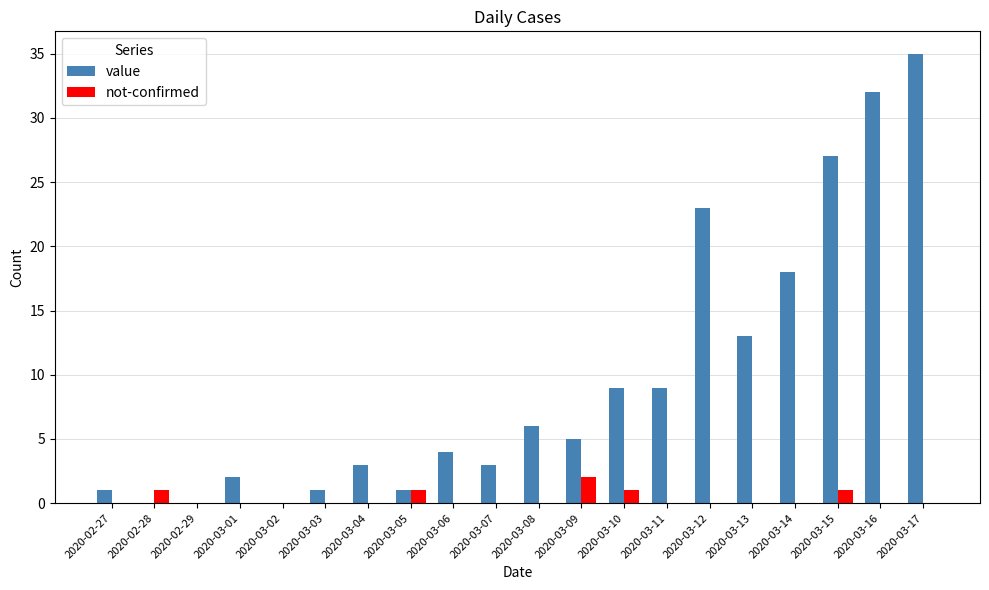

Between 2020-03-06 and 2020-03-07, which series saw the biggest shift?

value